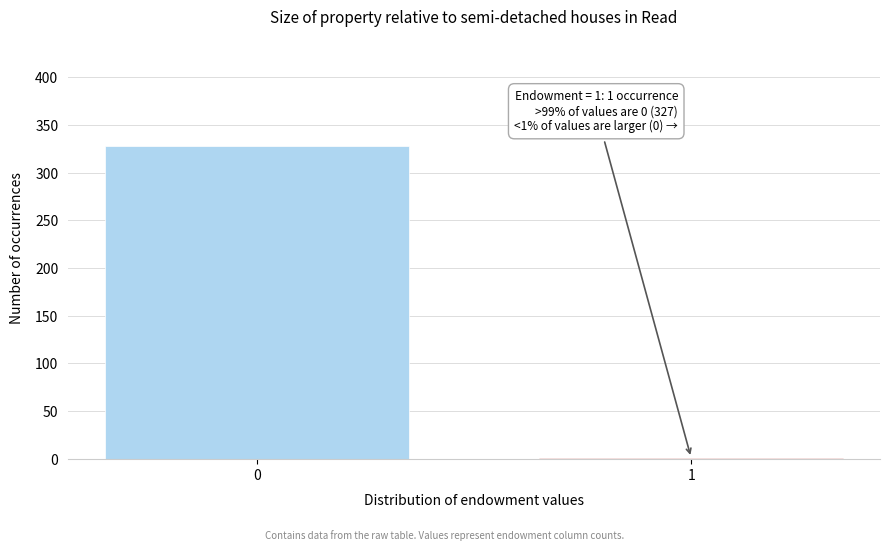

Reading right to left, transcribe all the data shown in this chart.

1=1	0=328